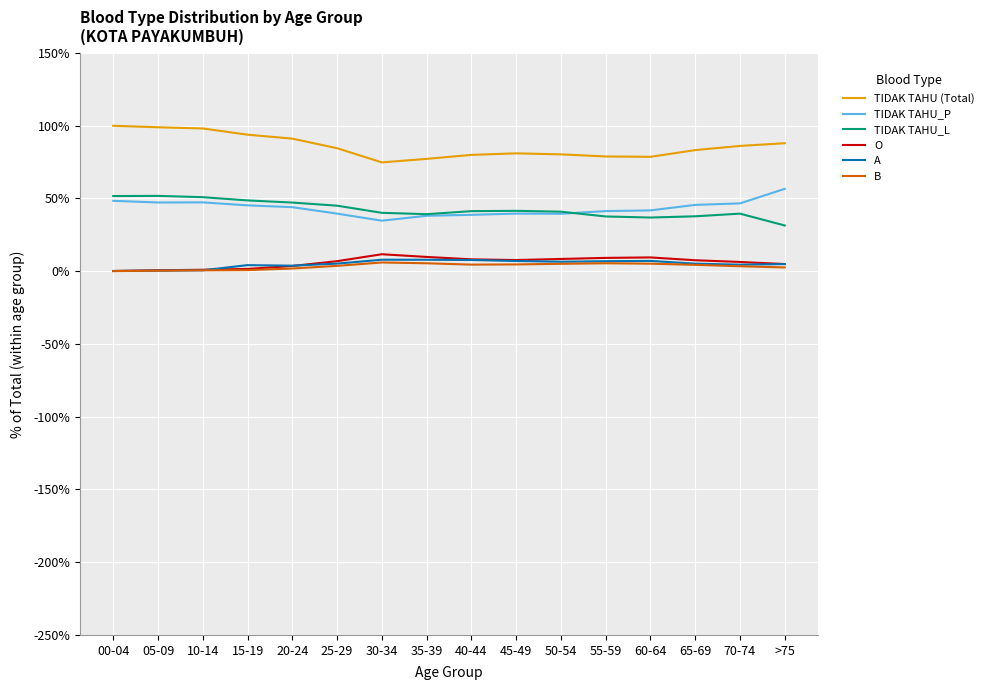

True or false: B has a value of 0.0 at 25-29.

True